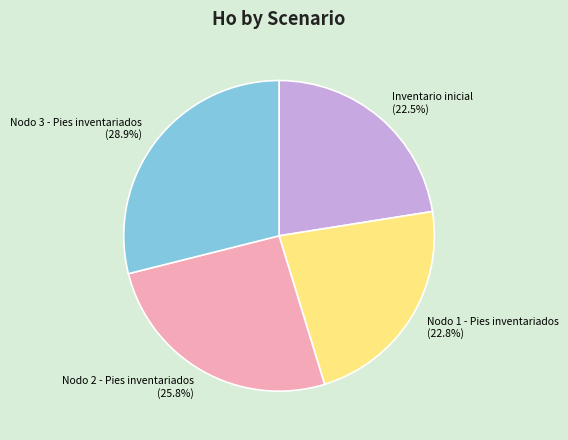

What portion of the pie excludes Nodo 3 - Pies inventariados?

71.1%